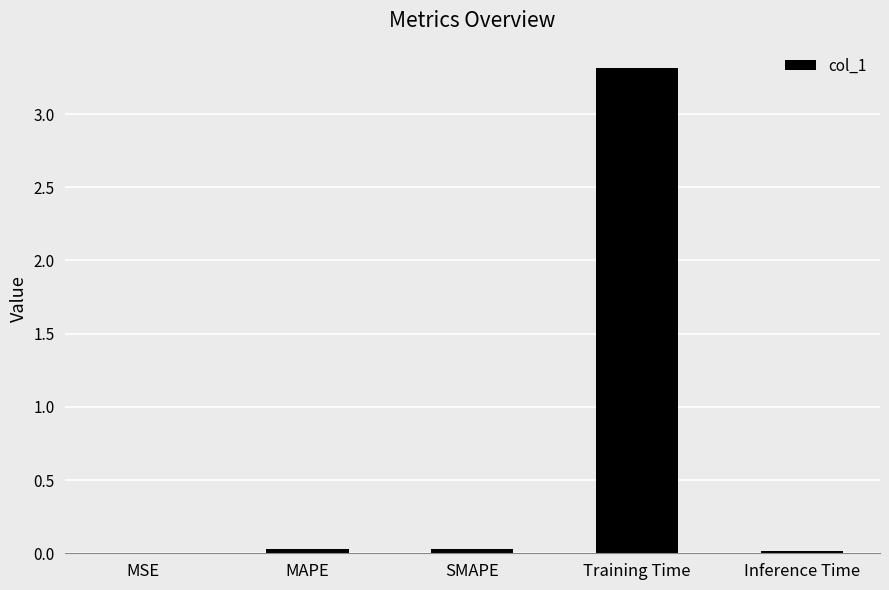

How many categories are shown in the chart?

5